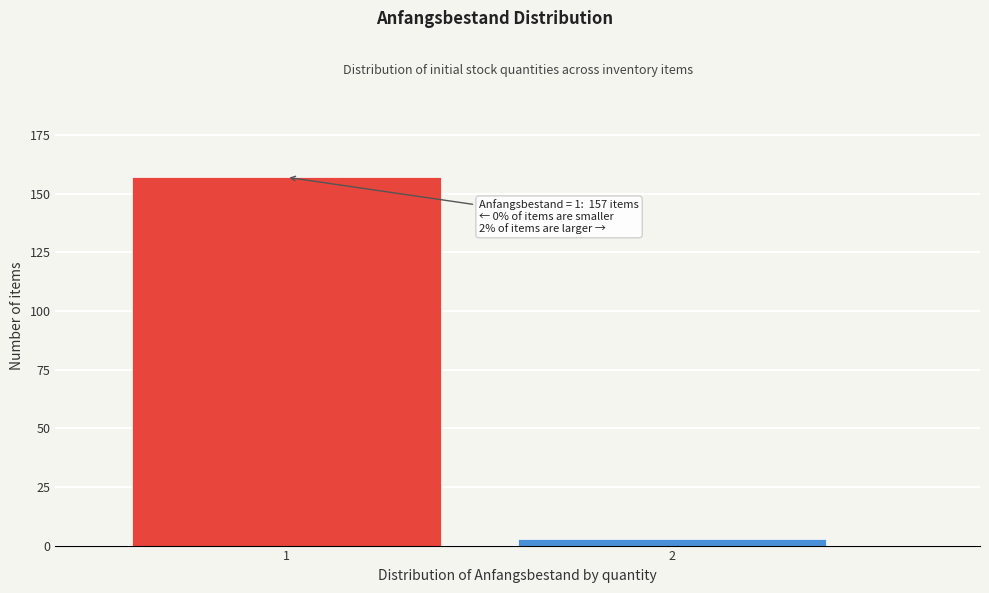

Reading left to right, extract all data points from this chart.

1=157	2=3